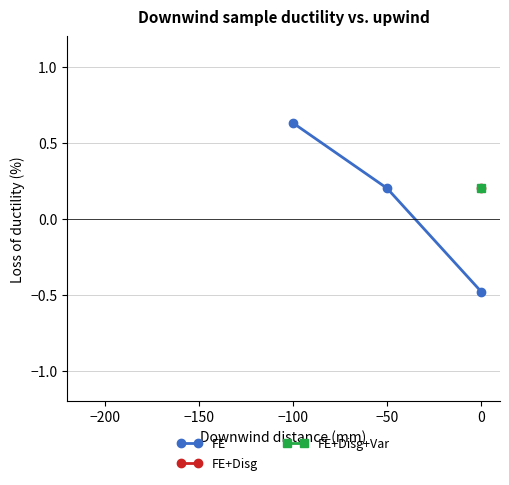

What is the greatest value displayed?

0.6